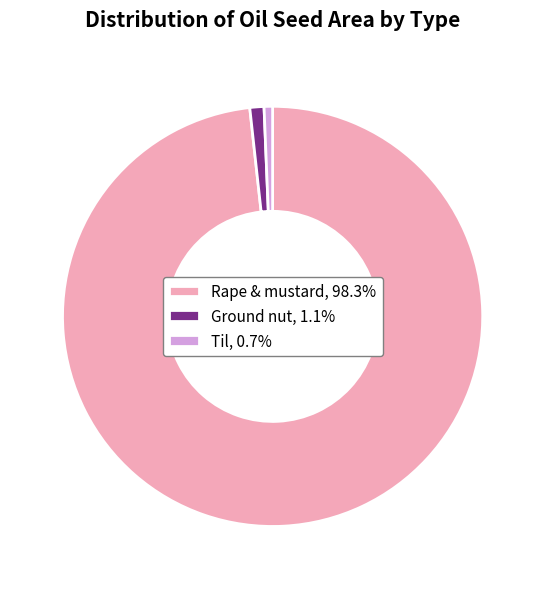

Does any single category account for the majority?

Yes